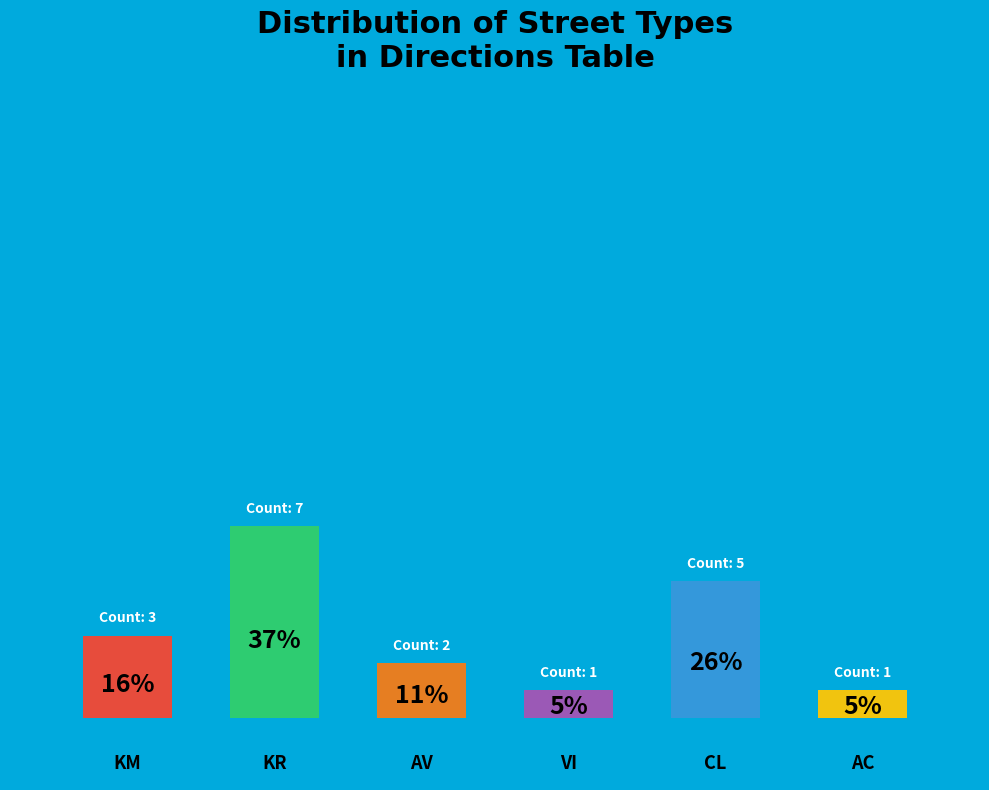

What is the smallest slice in the pie chart?

VI